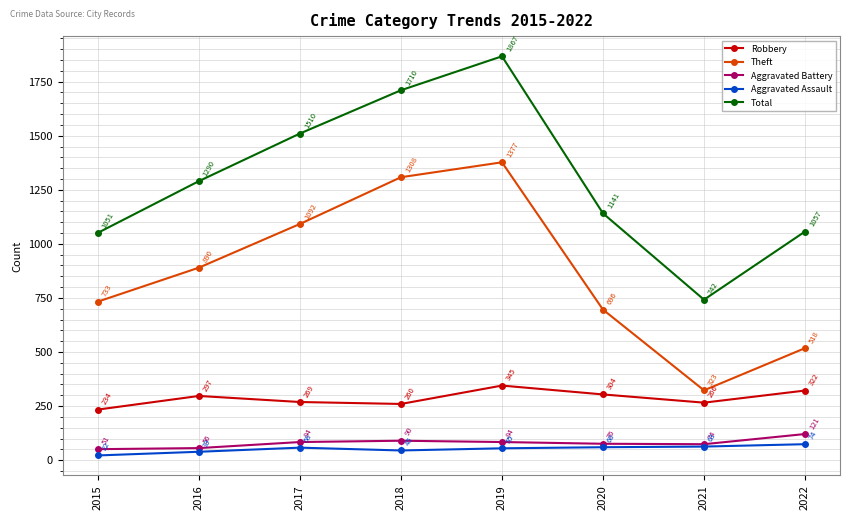

At how many categories does at least one series exceed 171?

8